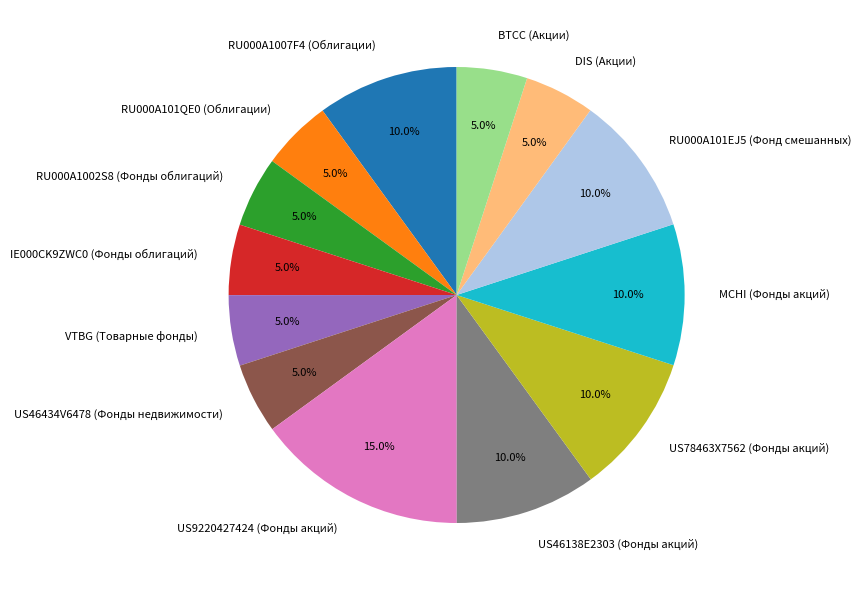

Does any single category account for the majority?

No